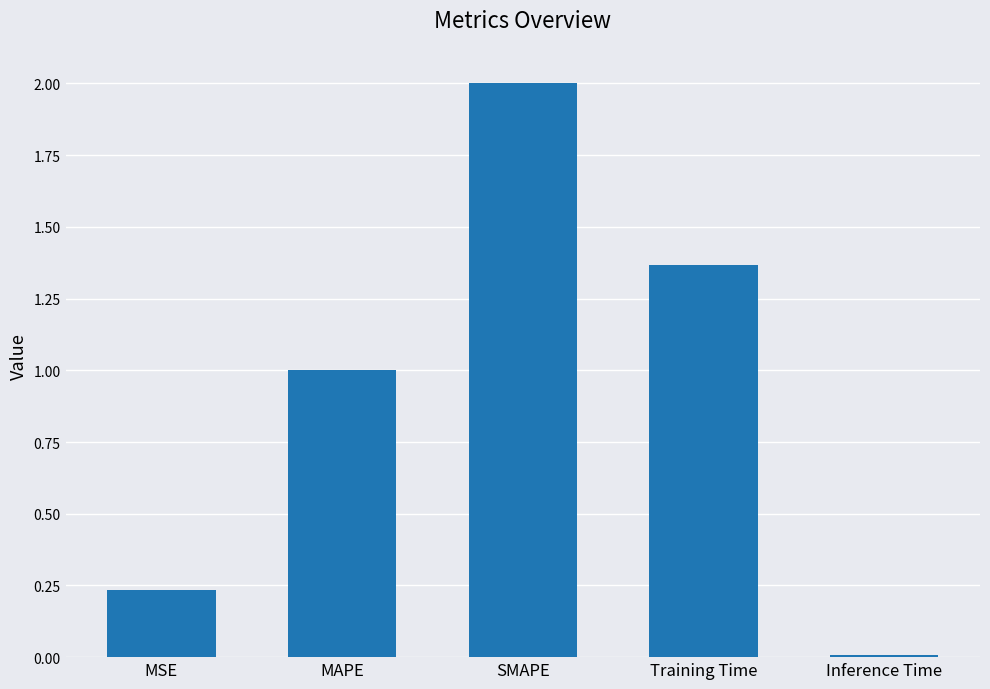

The chart shows a value of 0.0 at Inference Time. True or false?

True